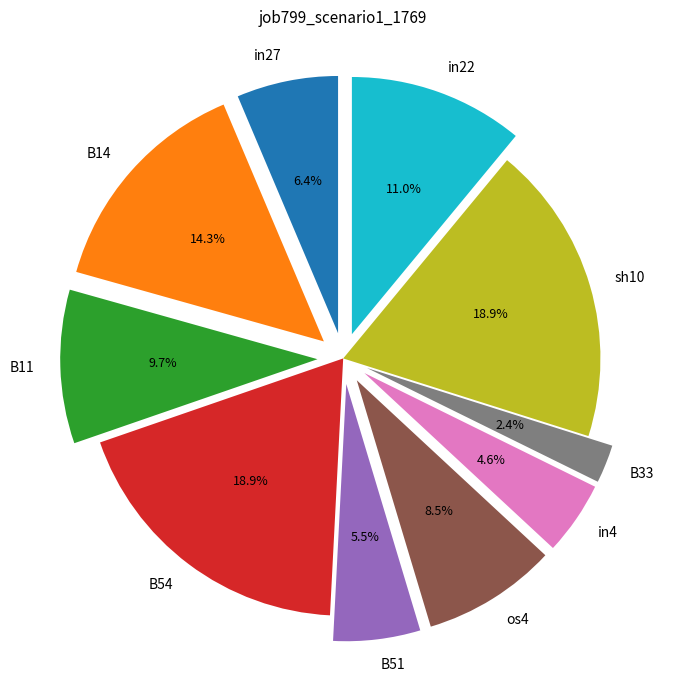

How many slices are in this pie chart?

10